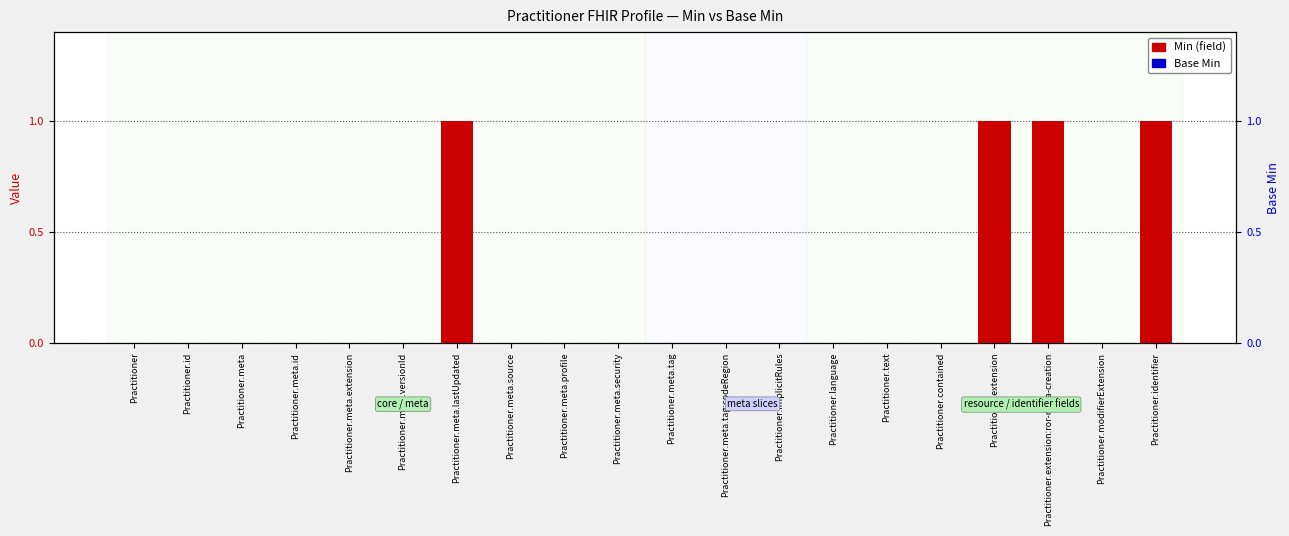

What is the label of the 10th bar from the left?

Practitioner.meta.security